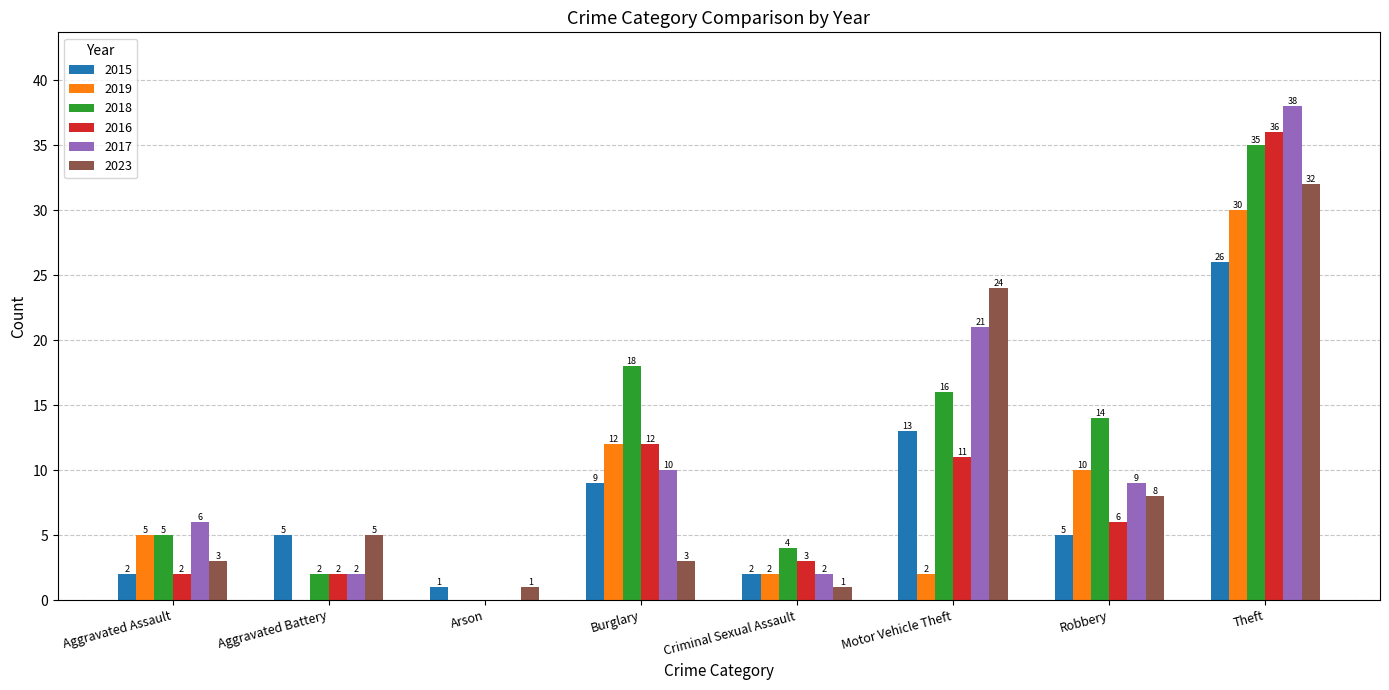

Which category has the highest value in the 2015 series?

Theft